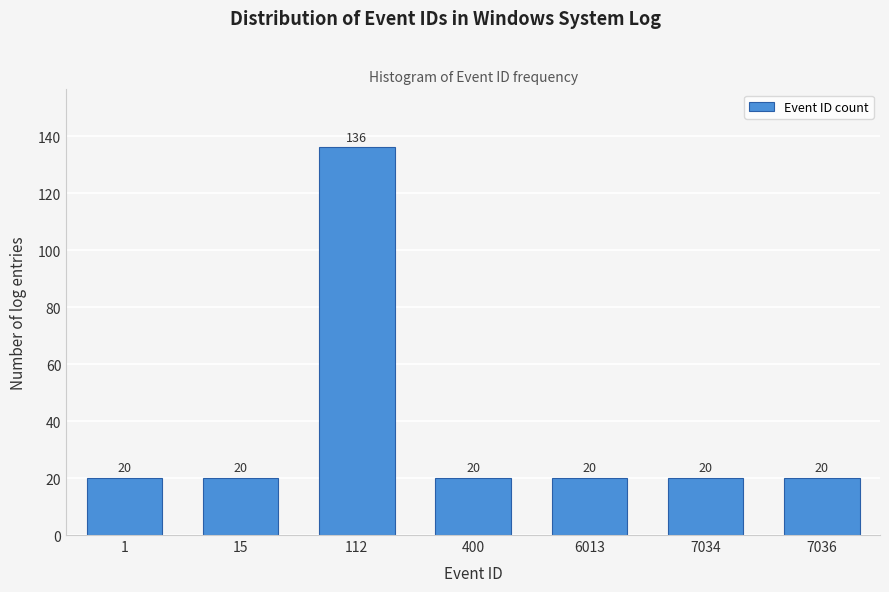

Reading left to right, list all the values displayed in this chart.

20	20	136	20	20	20	20